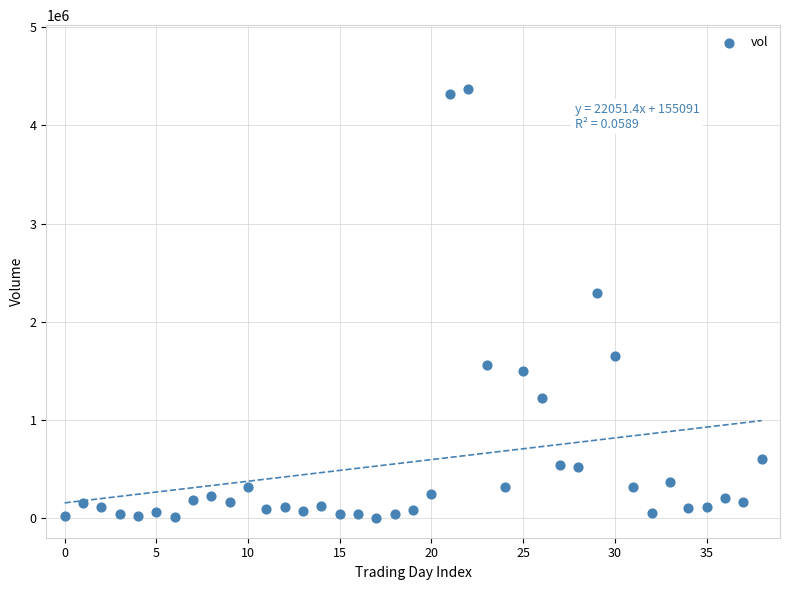

What Y value in the scatter plot is closest to 2186350?

2289100